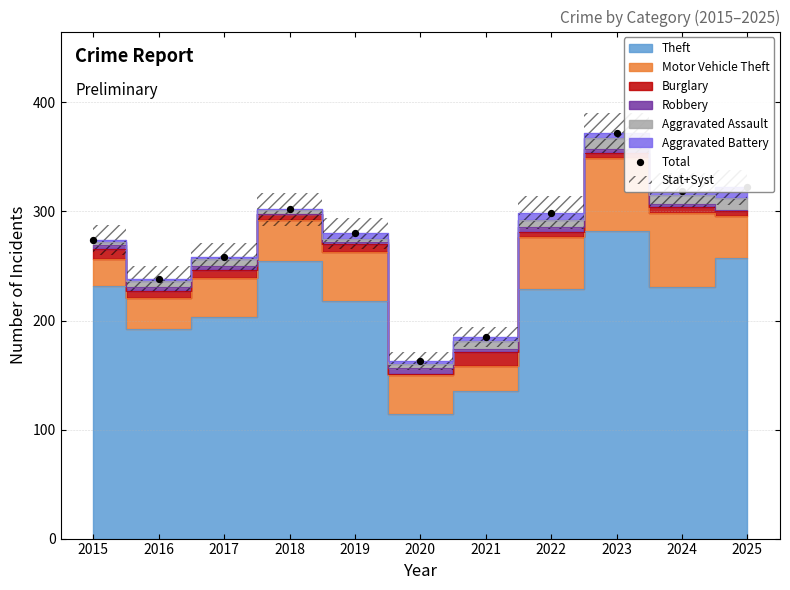

Which has a higher value, 2023 or 2020?

2023